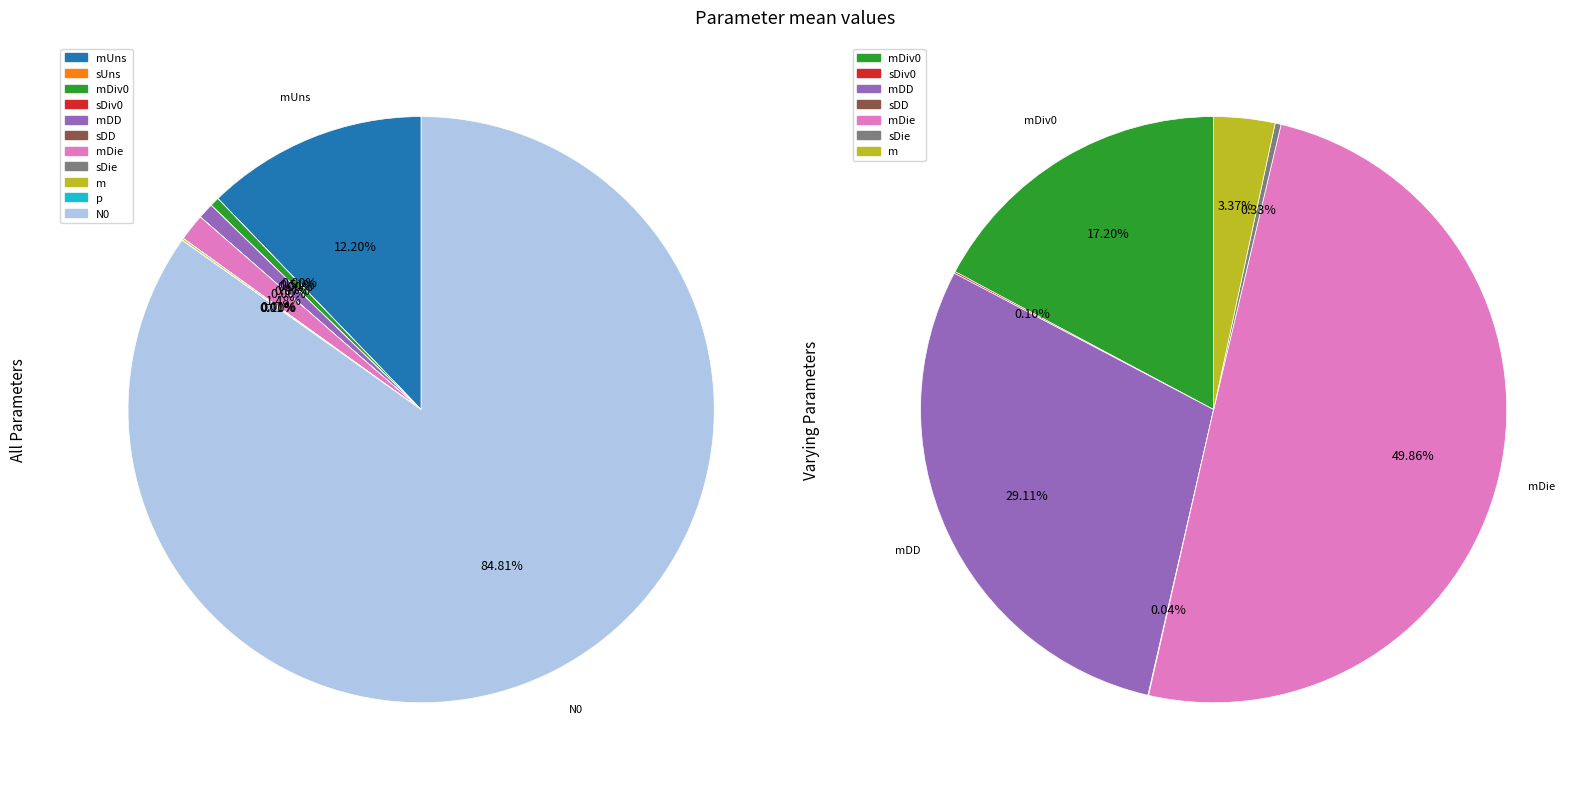

Between mDie and mDD, which is larger?

mDie